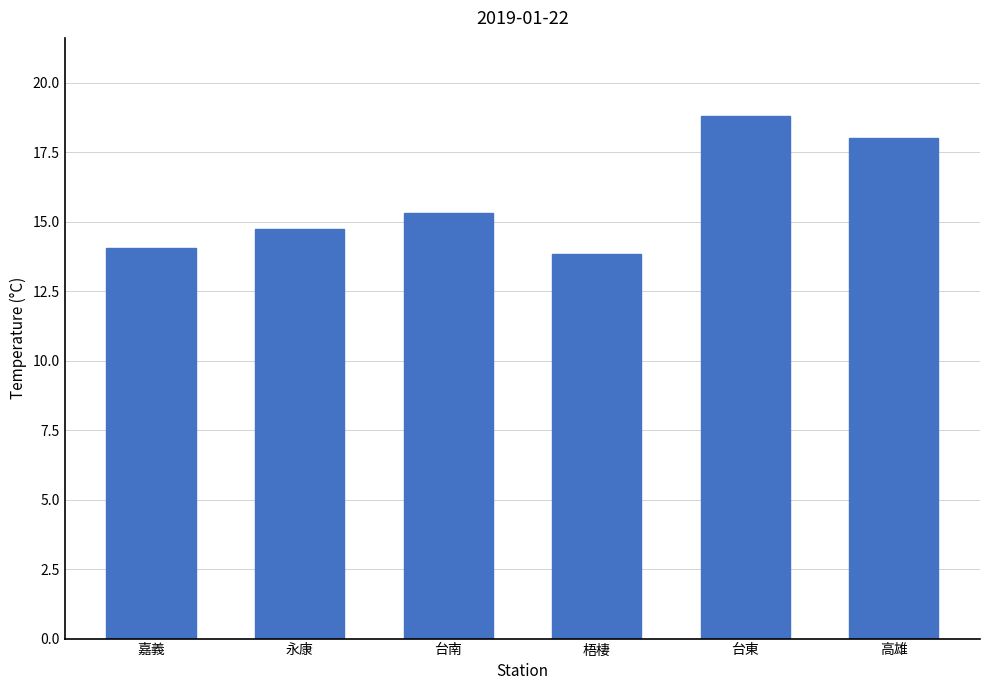

What is the value of the 6th bar from the left?

18.0